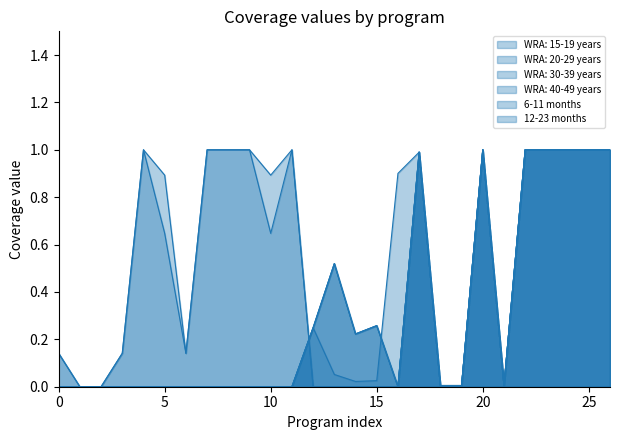

How many series are shown in this chart?

6